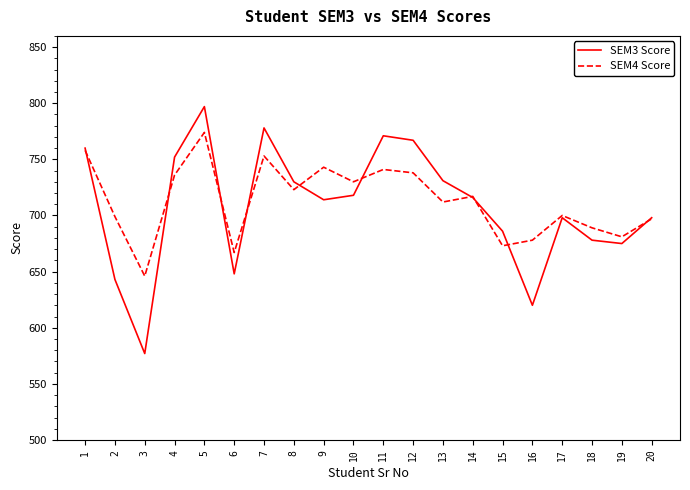

Which series has the largest range (max minus min)?

SEM3 Score